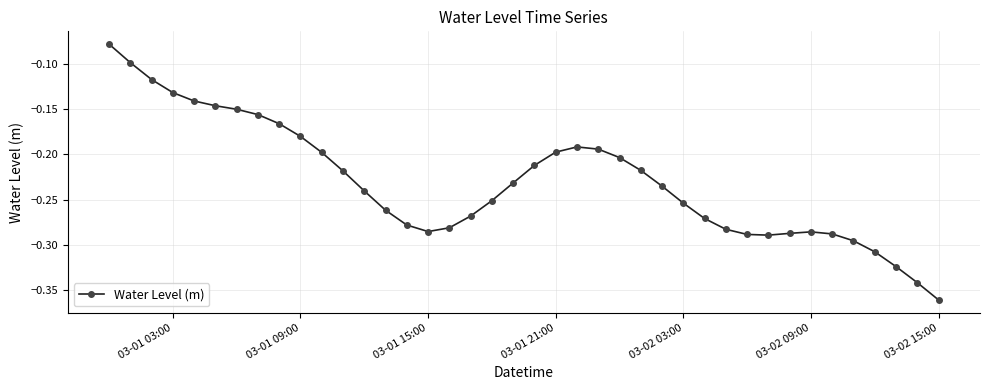

True or false: the data has more than 0 interior local peaks.

True